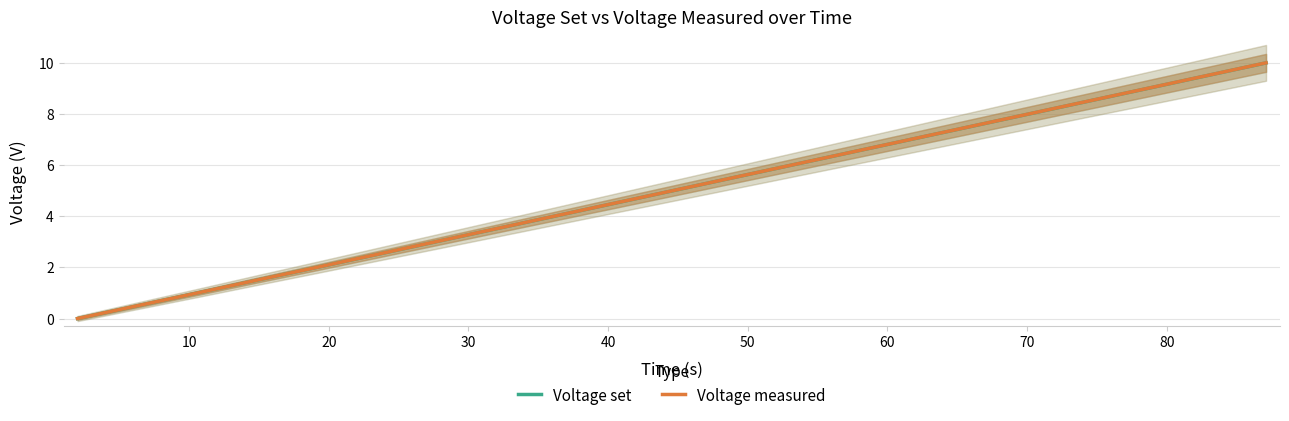

Reading right to left, list all the values displayed in this chart.

Voltage set: 10.0	9.5	9.0	8.5	8.0	7.5	7.0	6.5	6.0	5.5	5.0	4.5	4.0	3.5	3.0	2.5	2.0	1.5	1.0	0.5	0.0
Voltage measured: 10.0	9.5	9.0	8.5	8.0	7.5	7.0	6.5	6.0	5.5	5.0	4.5	4.0	3.5	3.0	2.5	2.0	1.5	1.0	0.5	0.0